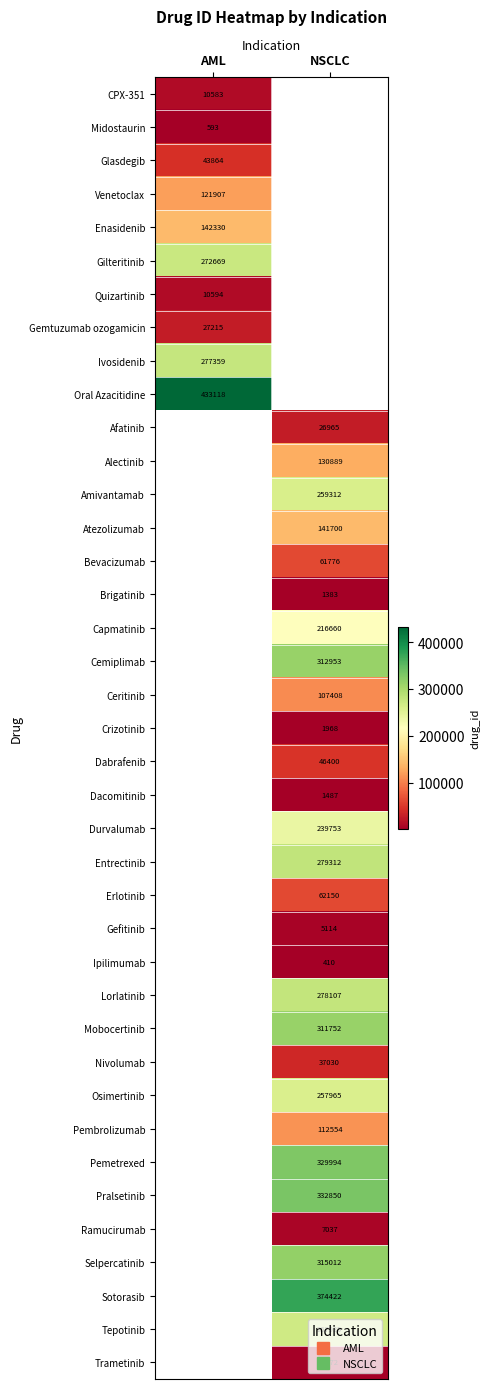

Which has a higher value, NSCLC or AML?

AML